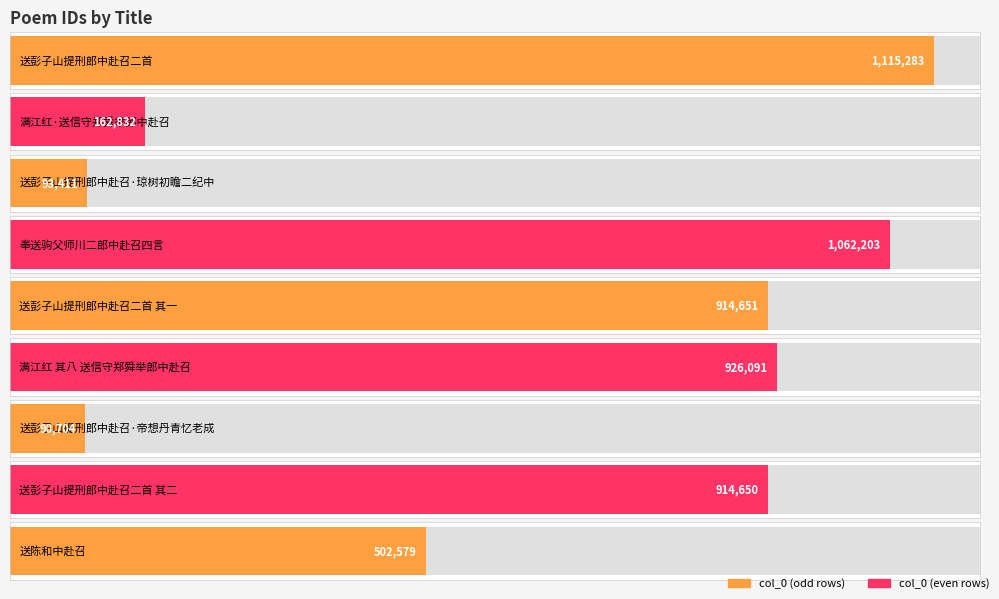

How many values are below 914650?

4